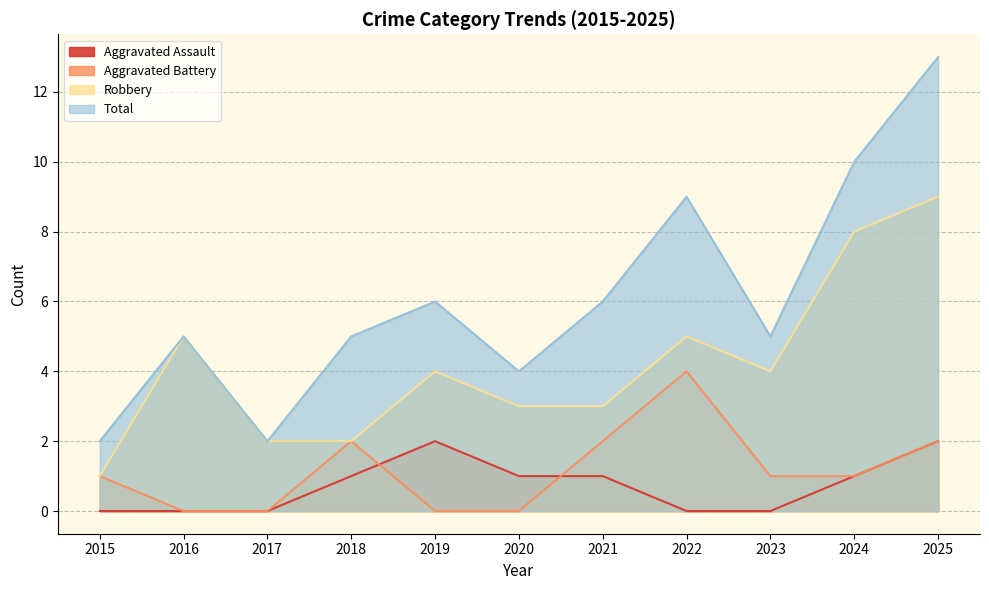

Reading left to right, what are all the values shown in this chart?

Aggravated Assault: 2015=0	2016=0	2017=0	2018=1	2019=2	2020=1	2021=1	2022=0	2023=0	2024=1	2025=2
Aggravated Battery: 2015=1	2016=0	2017=0	2018=2	2019=0	2020=0	2021=2	2022=4	2023=1	2024=1	2025=2
Robbery: 2015=1	2016=5	2017=2	2018=2	2019=4	2020=3	2021=3	2022=5	2023=4	2024=8	2025=9
Total: 2015=2	2016=5	2017=2	2018=5	2019=6	2020=4	2021=6	2022=9	2023=5	2024=10	2025=13